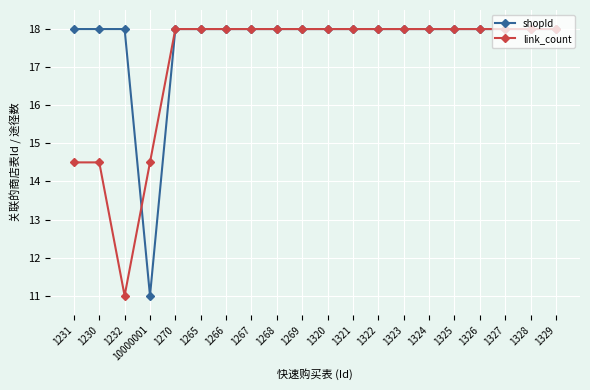

How many distinct data groups are displayed?

2